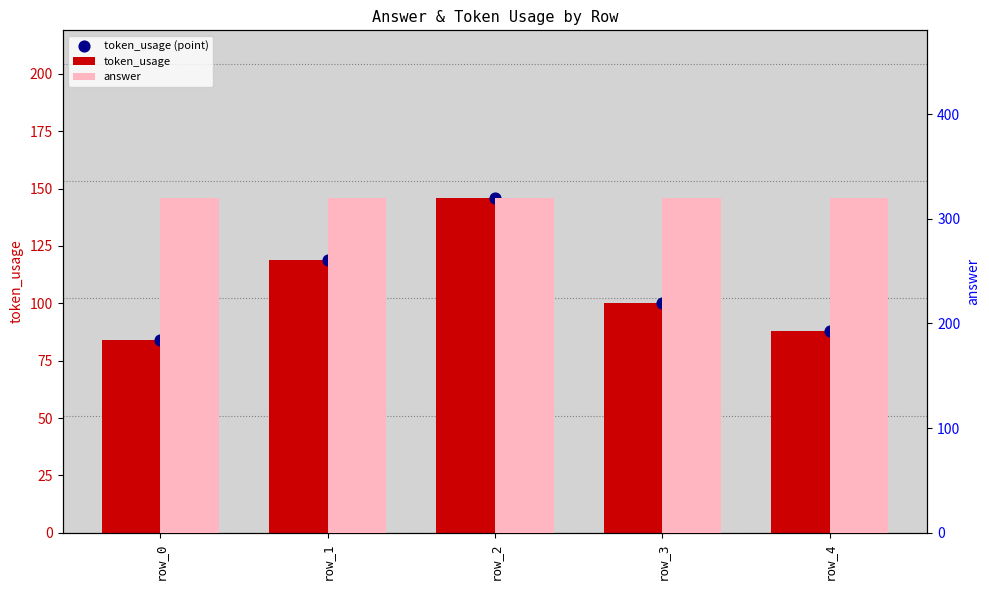

Which series contains the lowest Y value?

token_usage